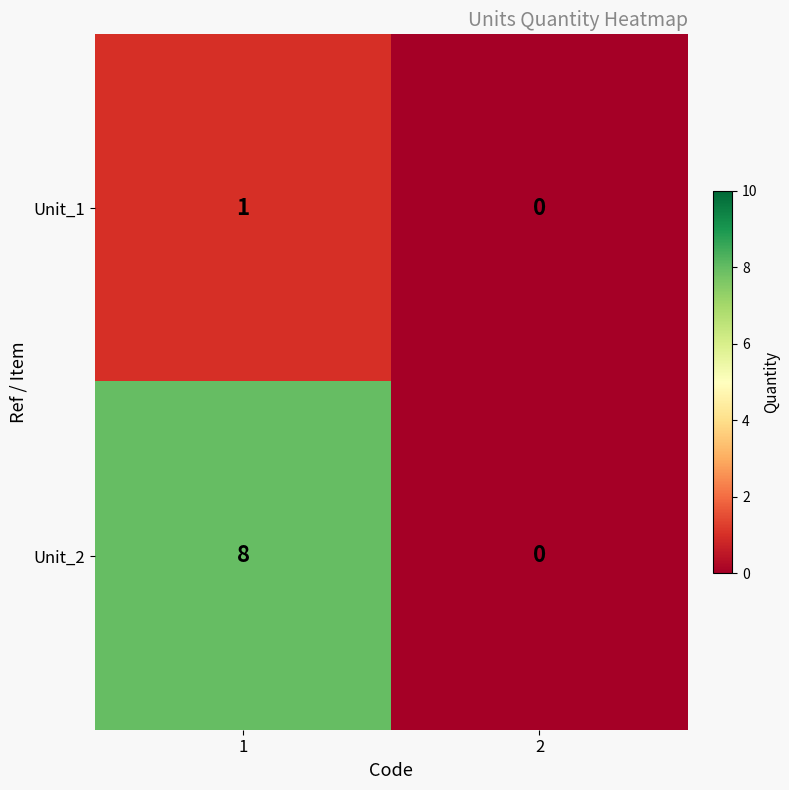

Read the Unit_2 value at 1.

8